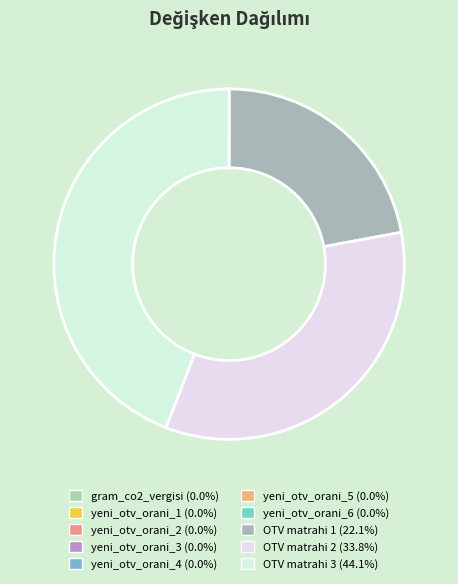

What is the largest slice in the pie chart?

OTV matrahi 3